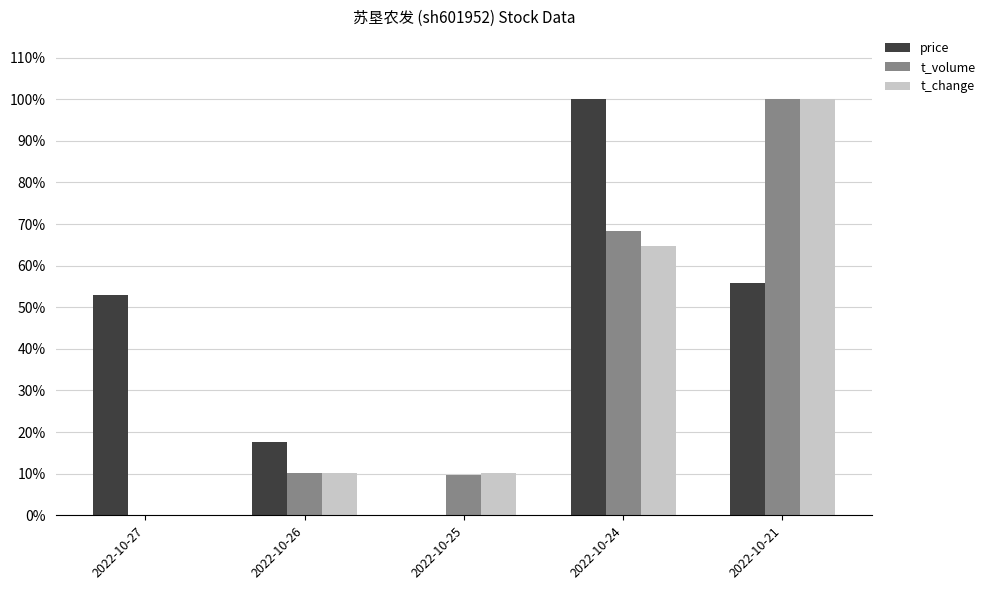

The value of t_change at 2022-10-24 is 0.6. True or false?

True